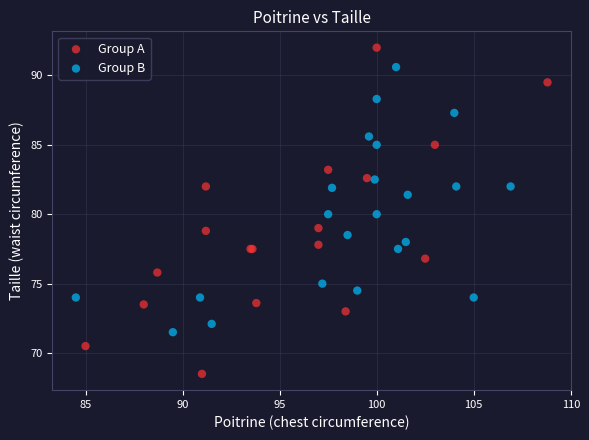

Which series has the largest Y range (max minus min)?

Group A